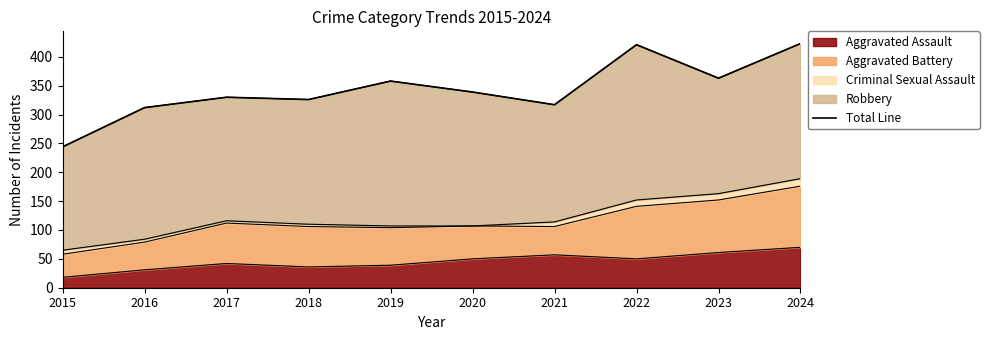

How many points are higher than both their immediate neighbors (excluding endpoints)?

3